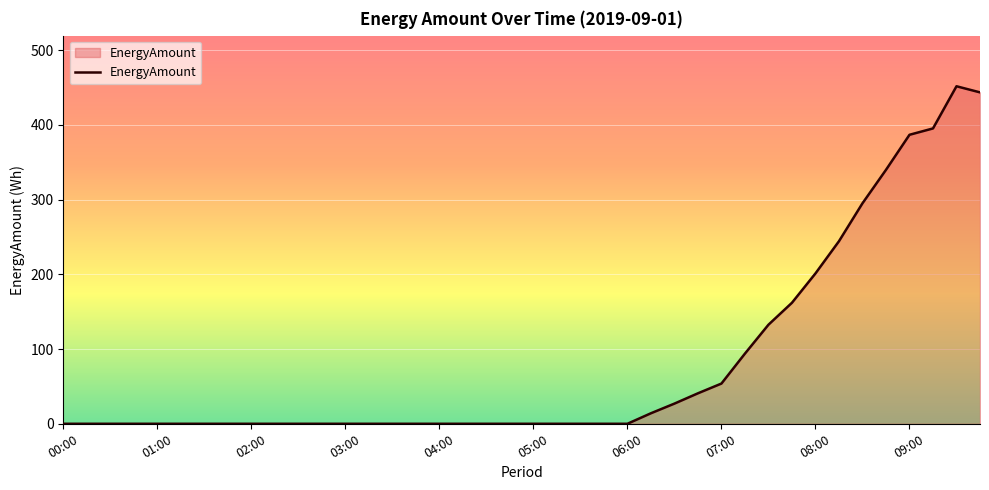

What is the greatest value displayed?

451.6